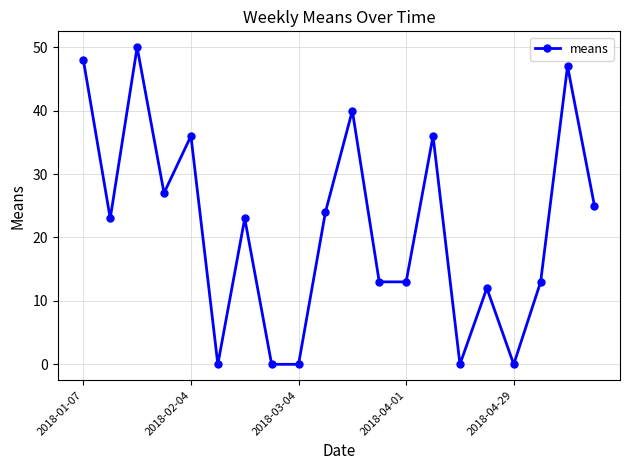

What is the value of the 16th point from the left?

12